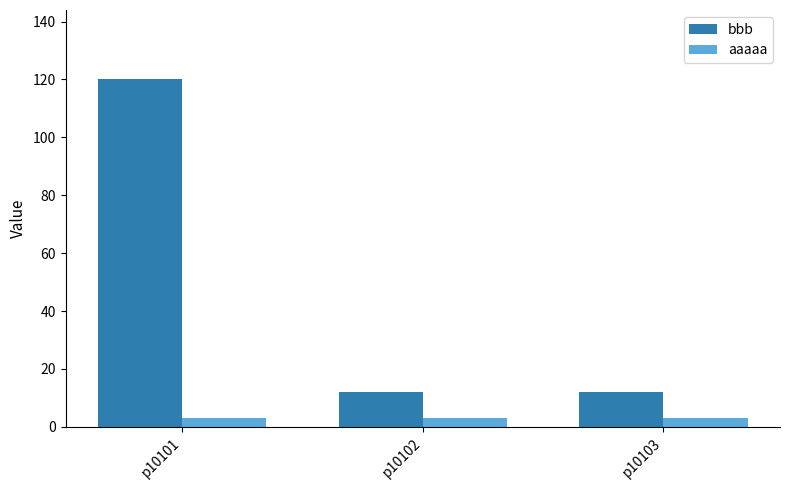

What is the total value across all series at p10101?

123